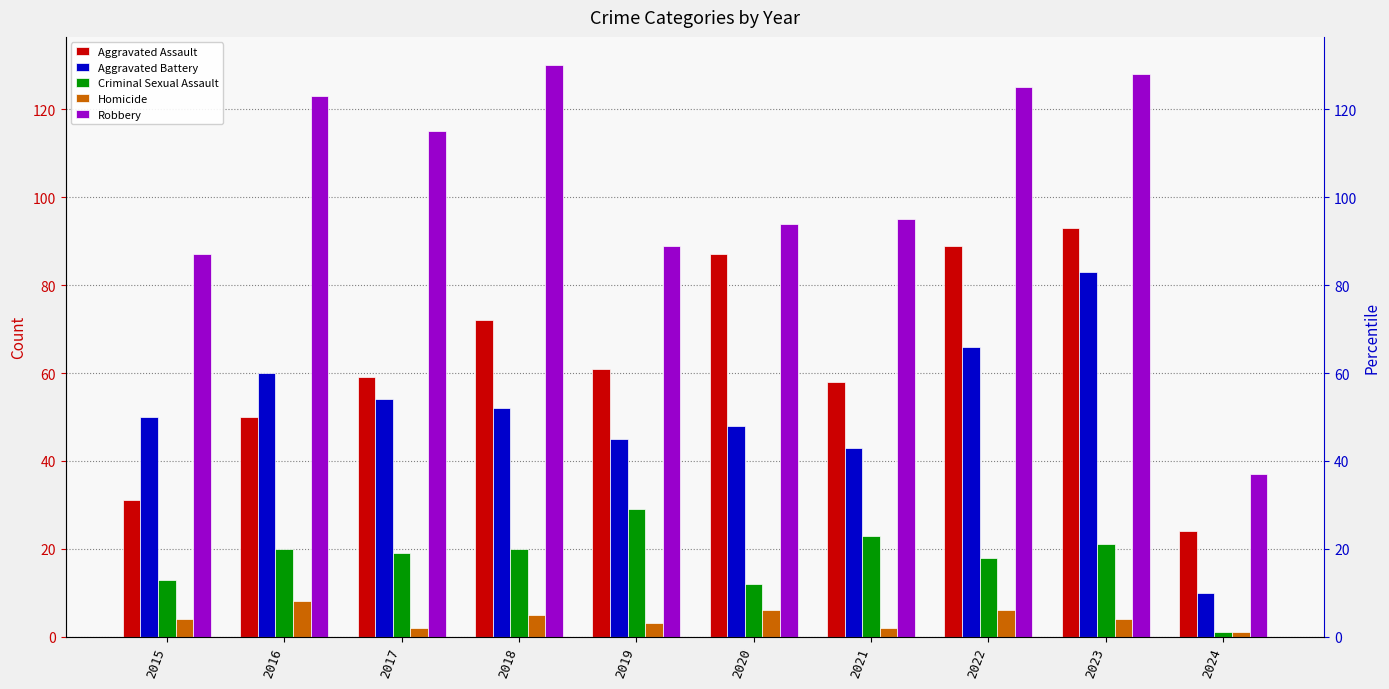

At how many categories does at least one series exceed 102?

5